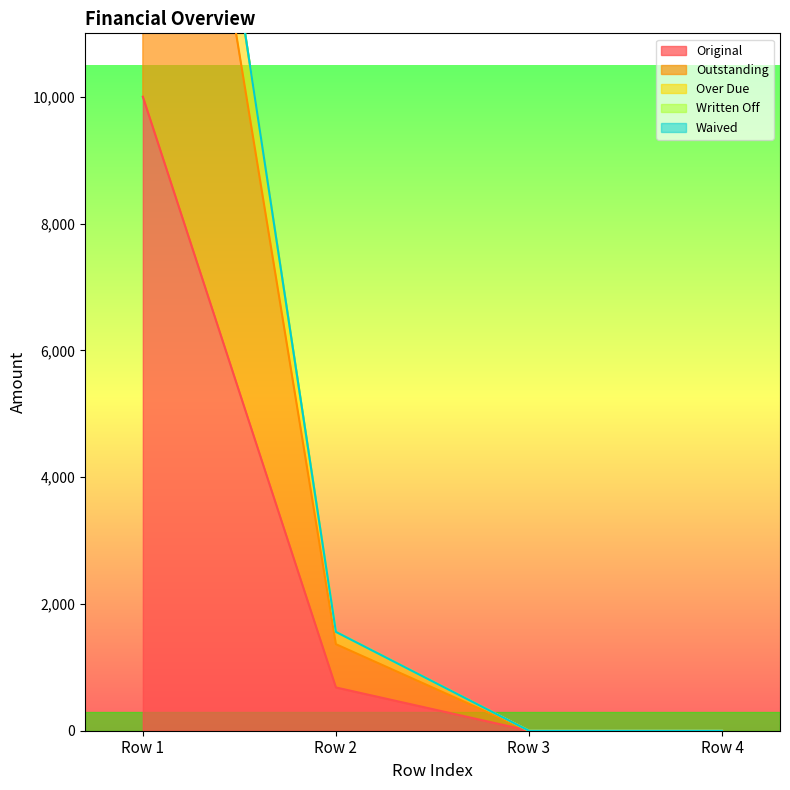

Which series has the largest range (max minus min)?

Over Due